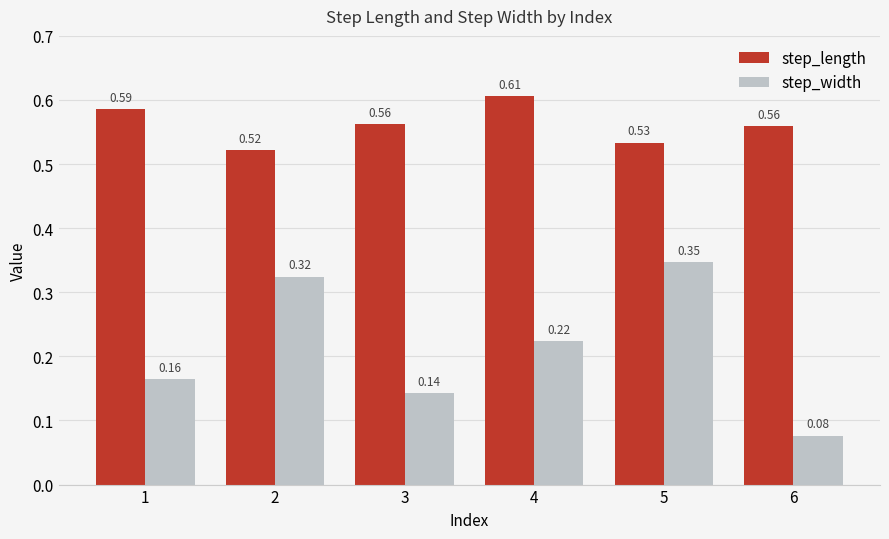

How many bars are there in each group?

2